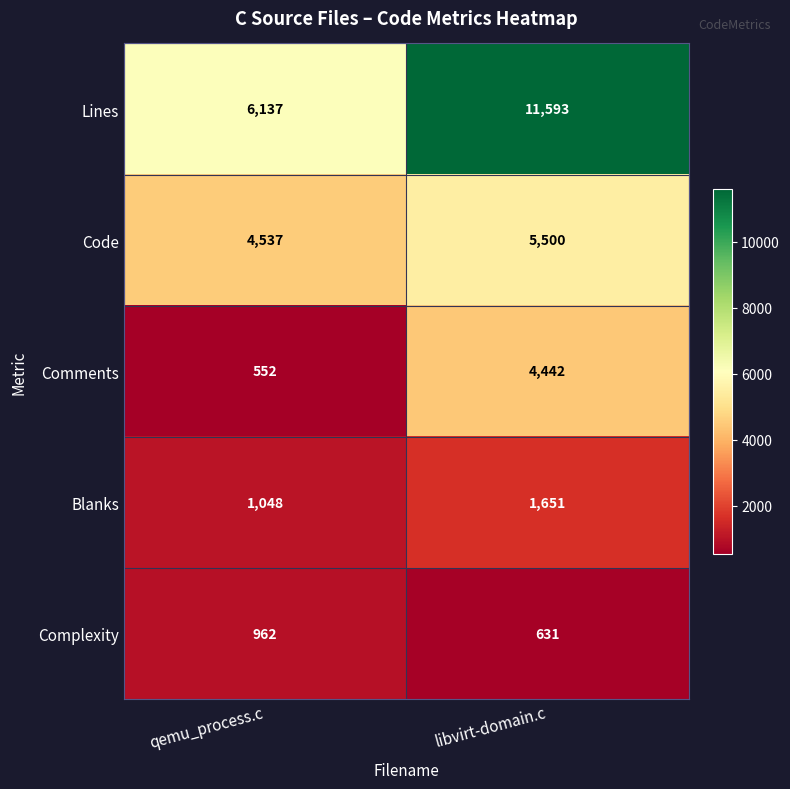

Which series has the largest total across all categories?

Lines